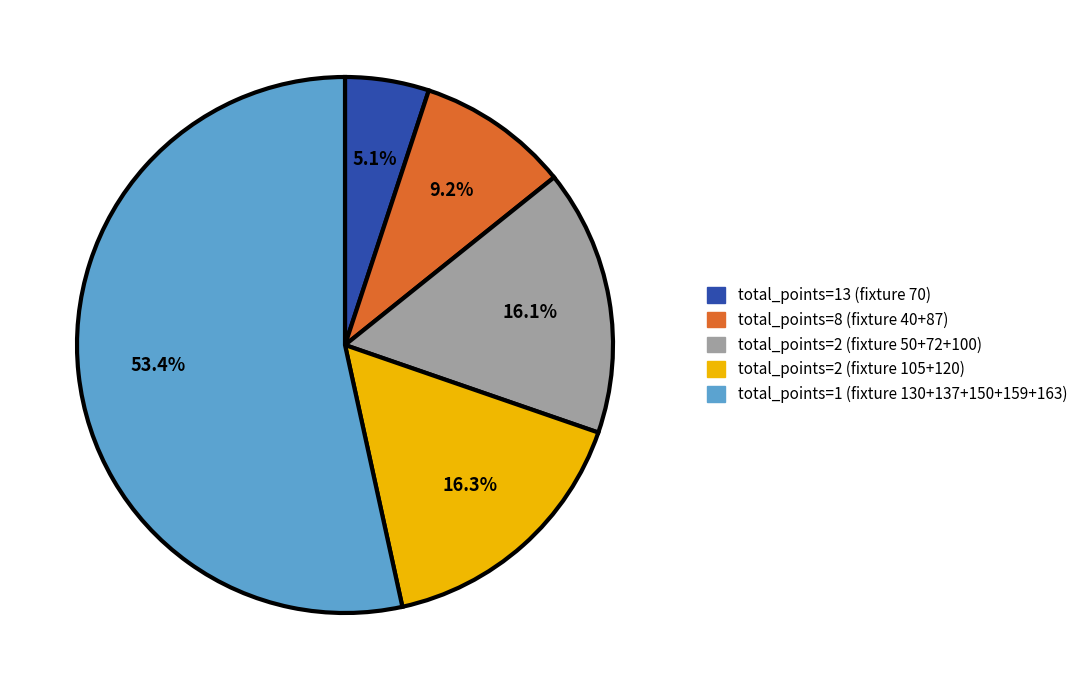

Is total_points=1 (fixture 130+137+150+159+163) the majority of the pie?

Yes